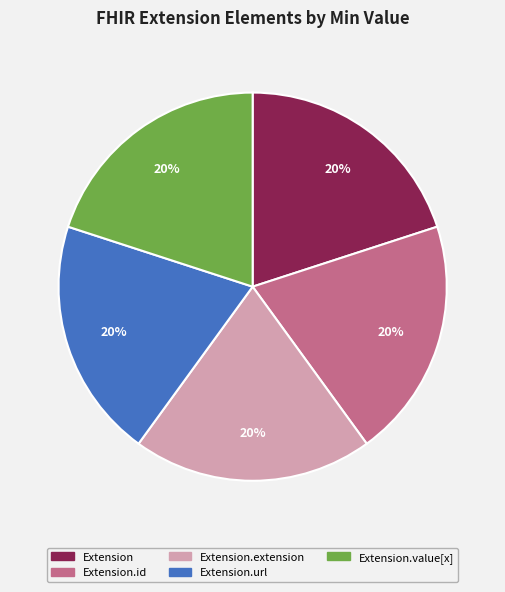

Is there a majority slice in this chart?

No